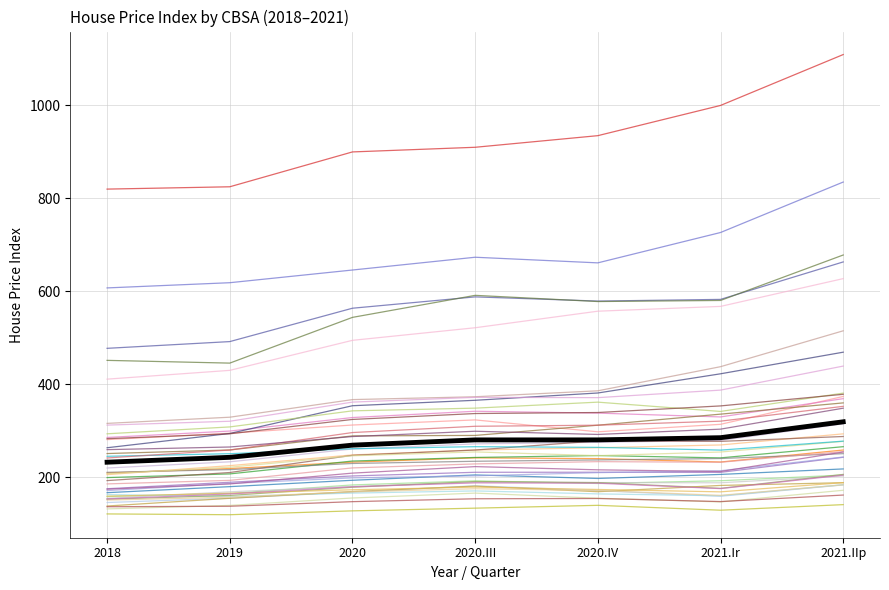

What is the minimum value shown in the chart?

119.4